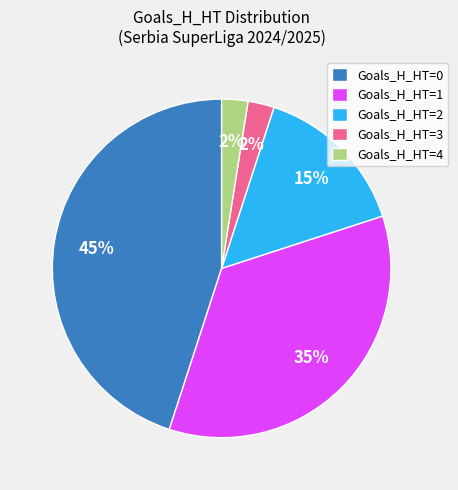

What percentage is the Goals_H_HT=2 slice, to the nearest percent?

15%